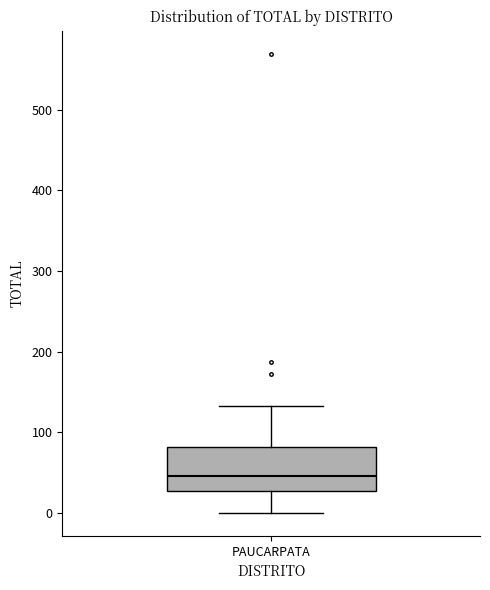

Transcribe this box plot: give where the median line is, the range the box spans, and where the two whiskers end, as read against the y-axis. The values are not printed on the chart, so give them approximately, as read against the axis.

median 50, box 30 to 80, whiskers 0 to 130